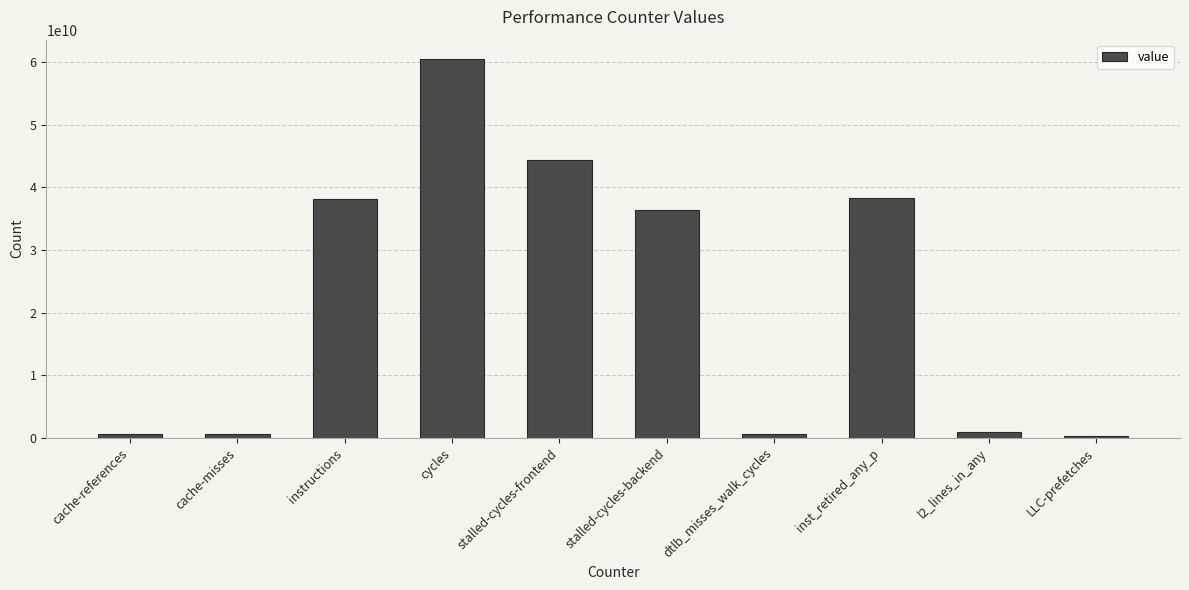

What is the label of the 8th bar from the right?

instructions